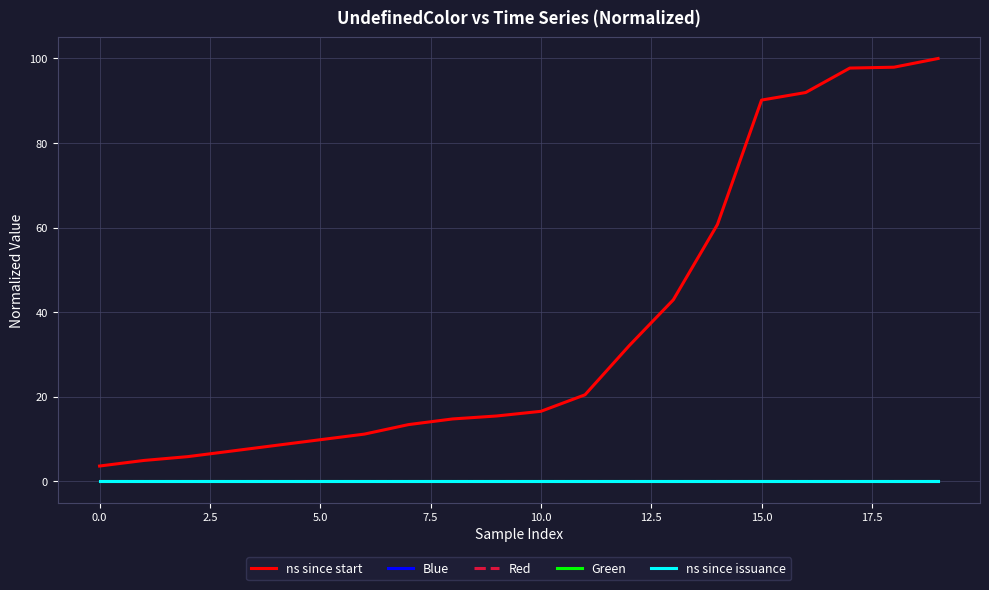

Does the chart display data point markers on the line(s)?

No